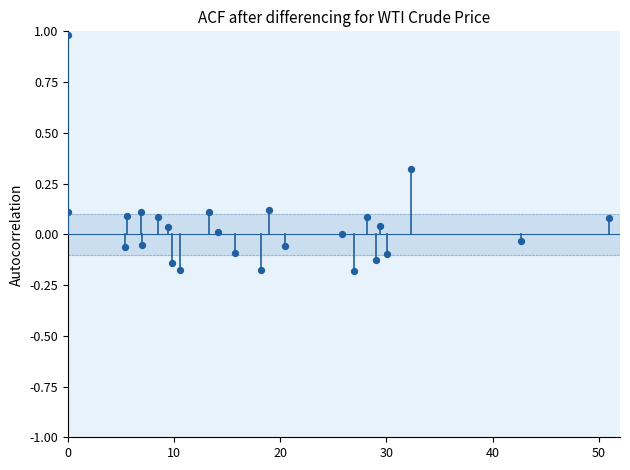

What is the range of X values (max minus min)?

51.0